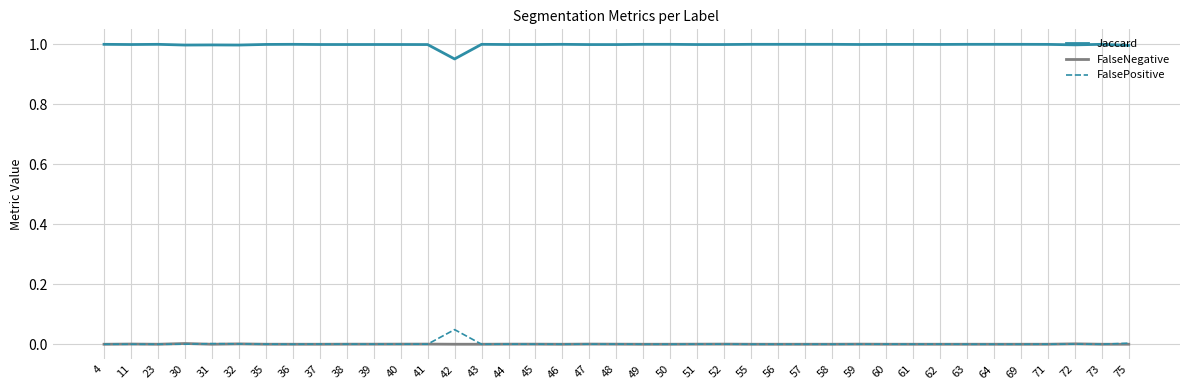

Rank the series by their maximum value, from lowest to highest.

FalseNegative, FalsePositive, Jaccard